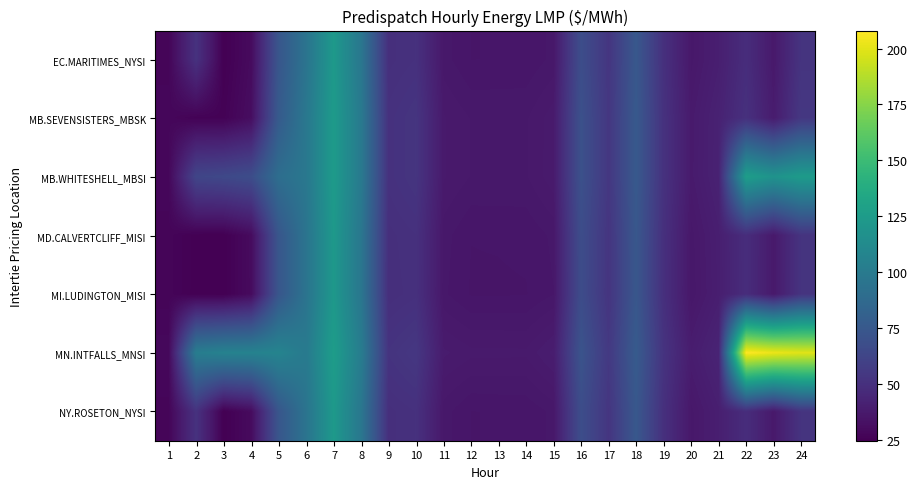

Count the number of data series in this chart.

7